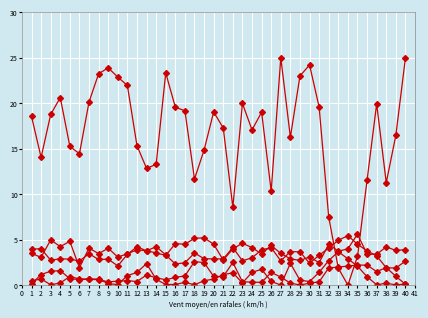

Count the number of categories in the chart.

40